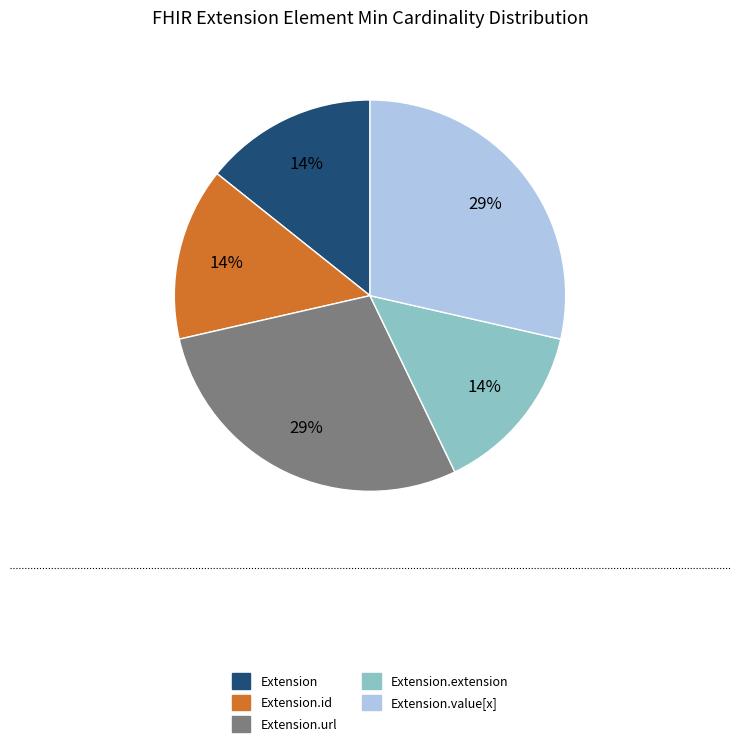

To the nearest percent, what percentage of the pie is Extension?

14%